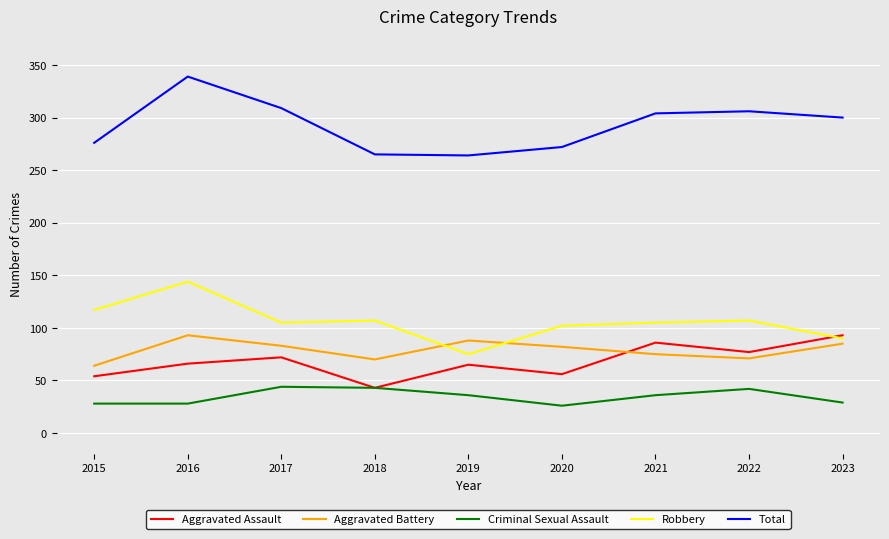

What is the average value of the Criminal Sexual Assault series?

35